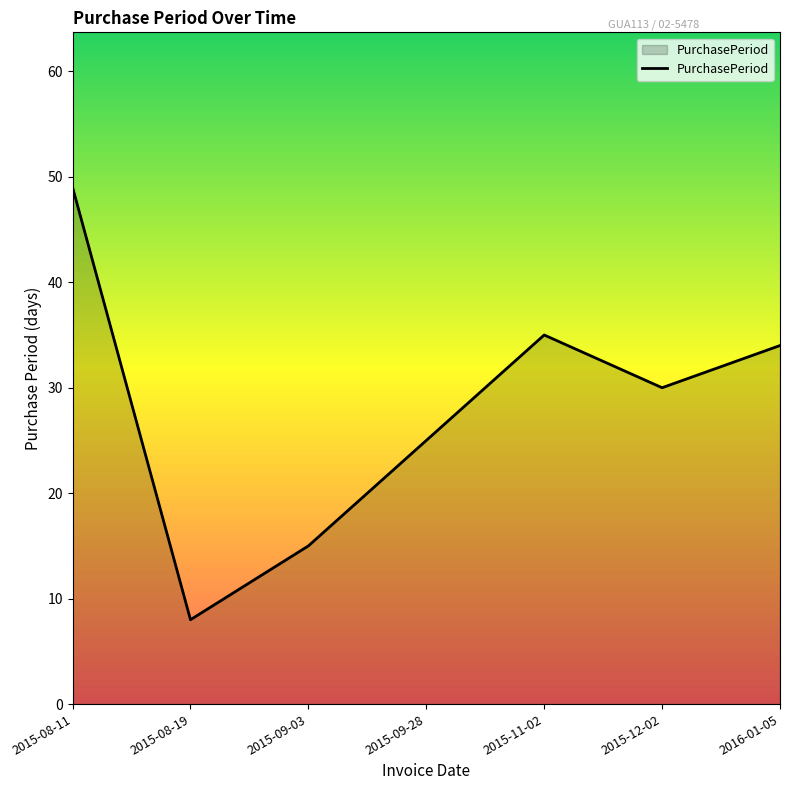

Is it true that the value at 2016-01-05 is 52?

False